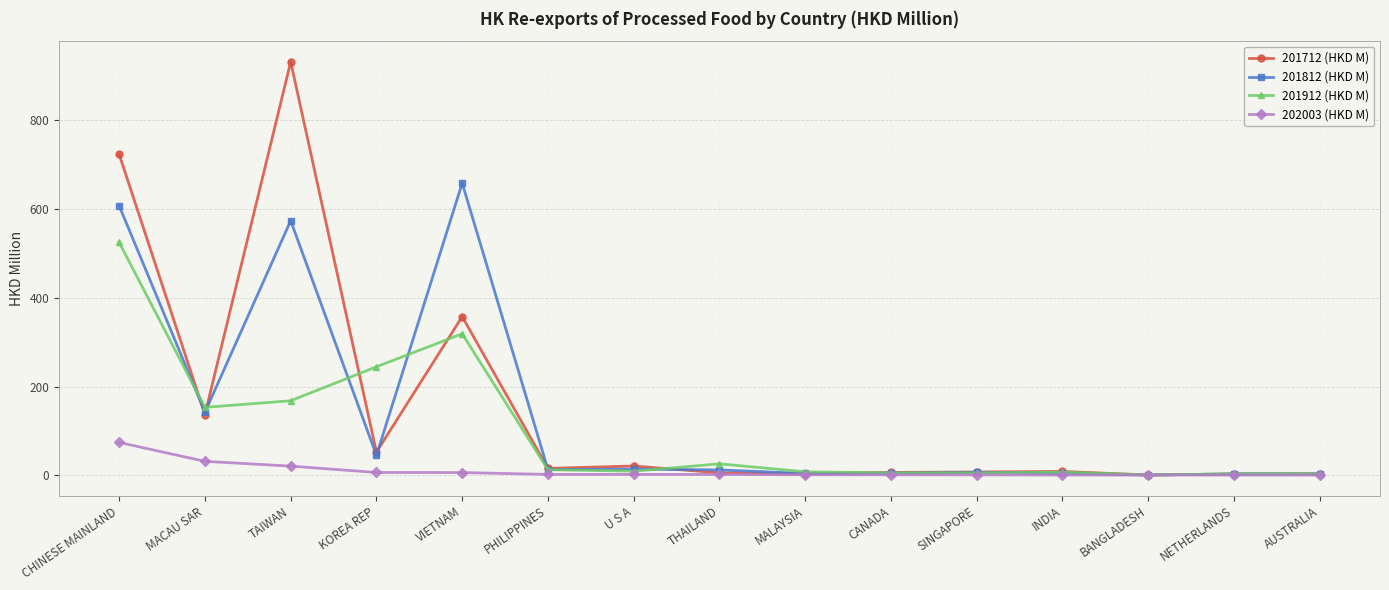

Where is the first local maximum for 201812 (HKD M)?

TAIWAN